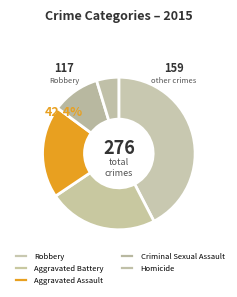

What percentage is the Criminal Sexual Assault slice, to the nearest percent?

10%